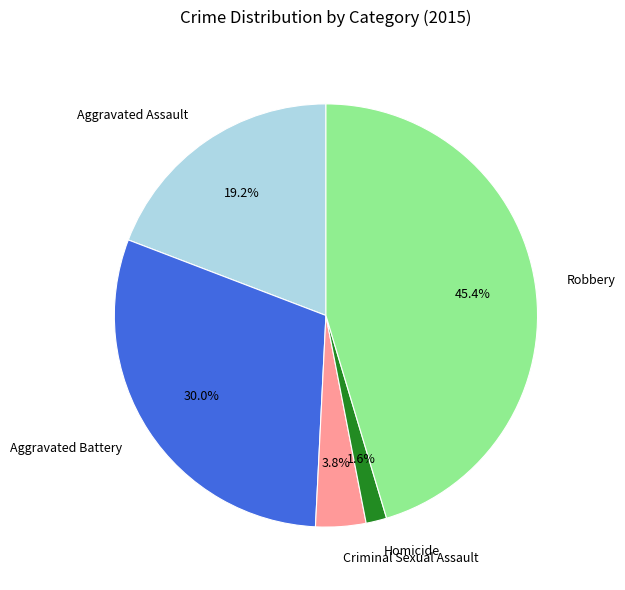

To the nearest percent, what is the difference between the largest and smallest slice percentages?

44%